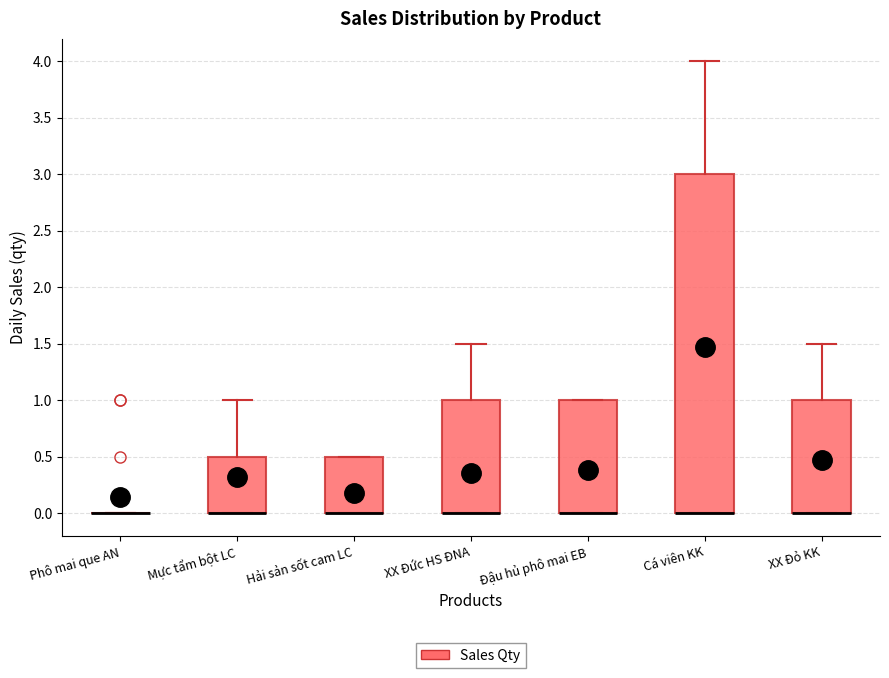

Comparing the boxes themselves (not the whiskers), which one is the tallest?

Cá viên KK